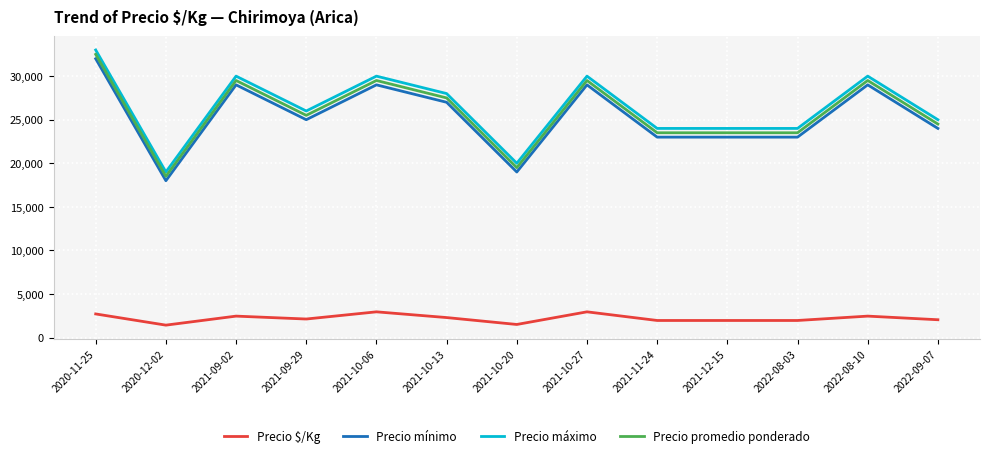

Is the value of Precio promedio ponderado at 2022-09-07 greater than the value of Precio $/Kg at 2020-11-25?

Yes